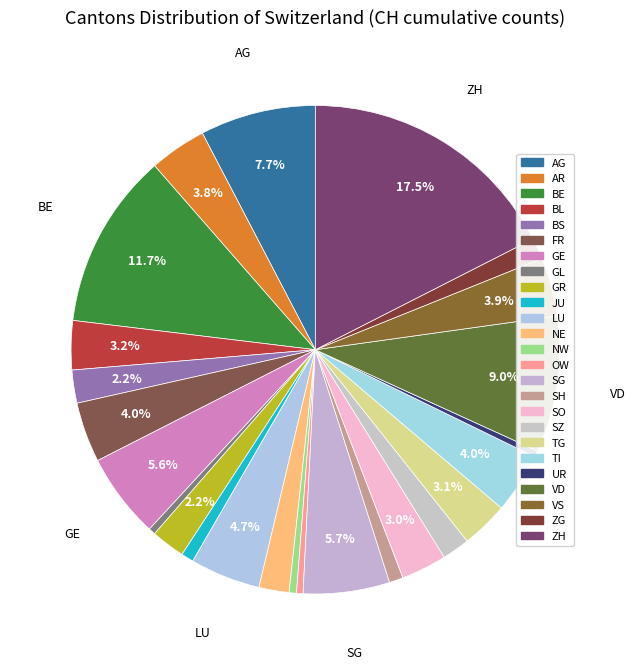

How many segments does this pie chart have?

25